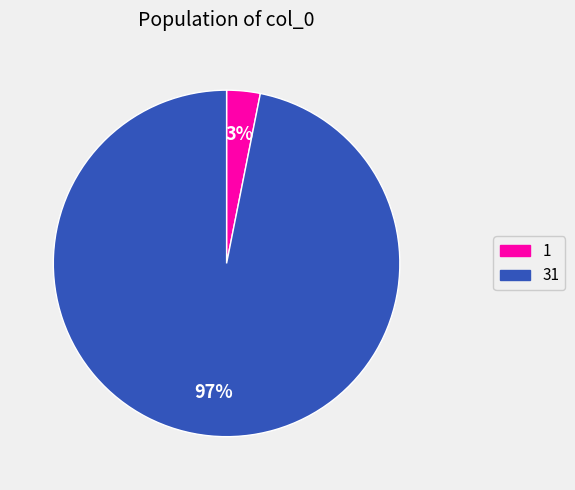

To the nearest percent, what is the difference between the 31 and 1 slice percentages?

94%